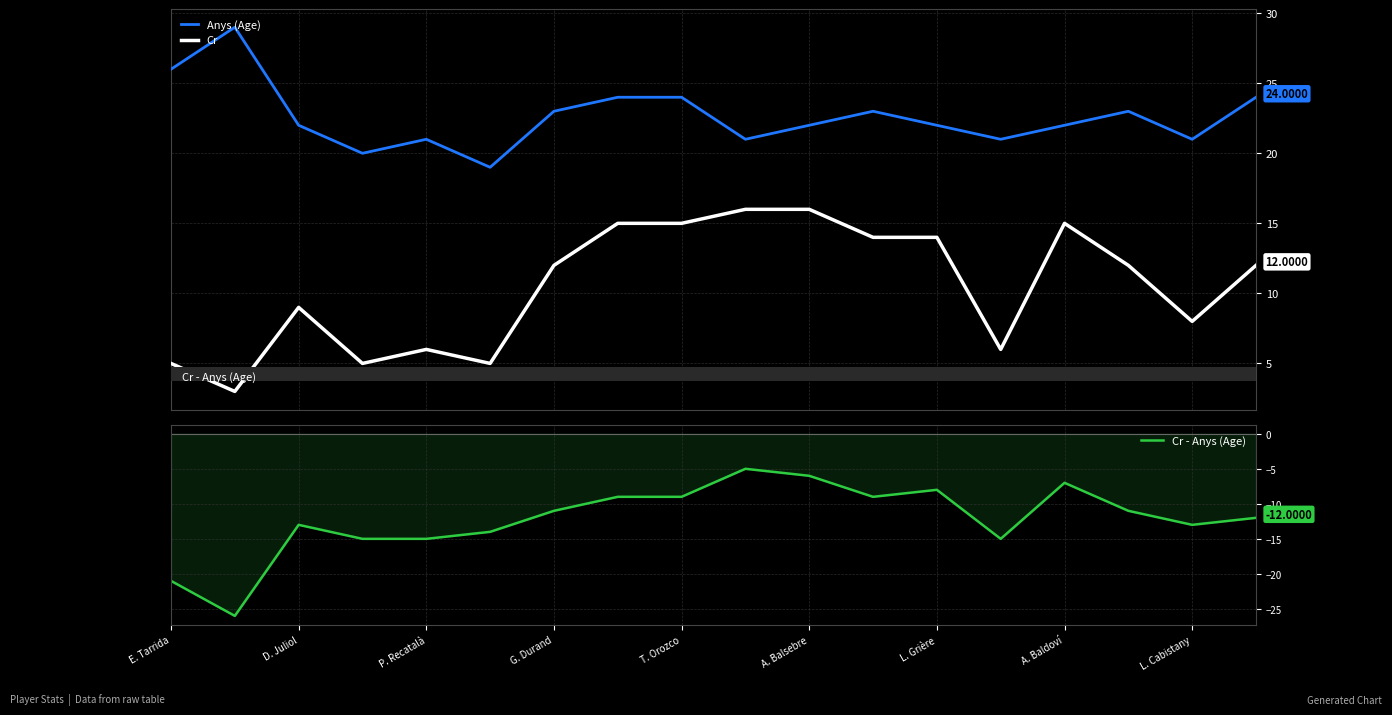

At which label does Anys (Age) first exceed 22?

E. Tarrida